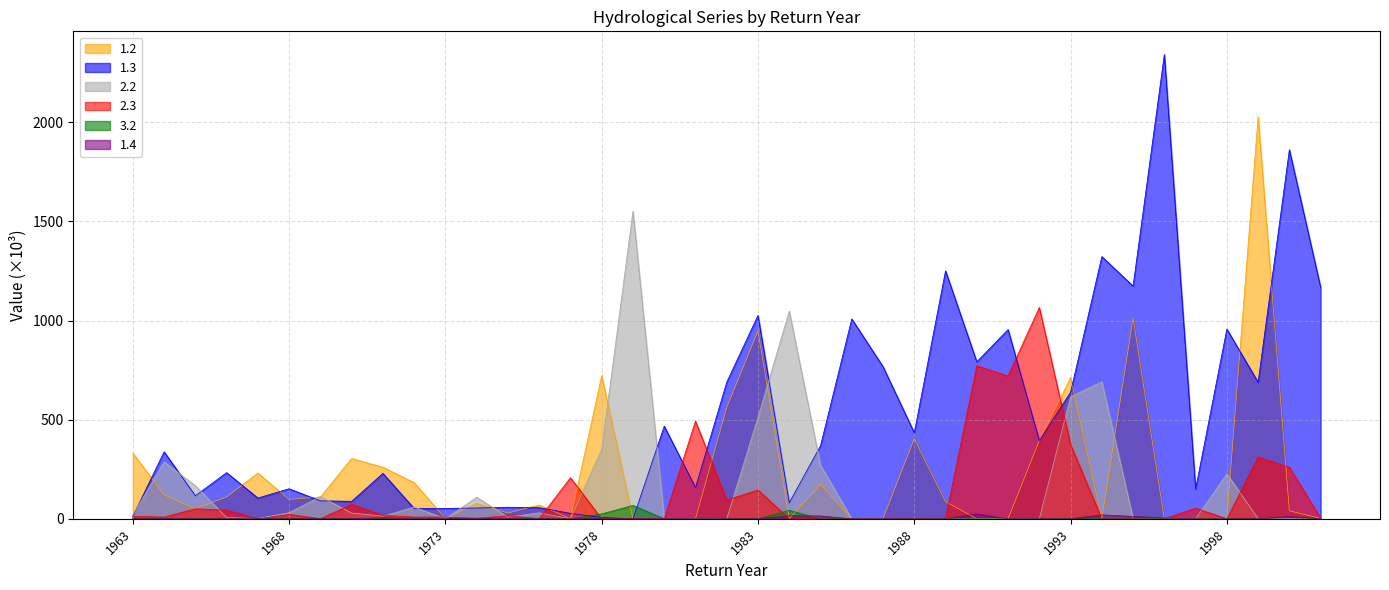

Does the chart display data point markers on the line(s)?

No